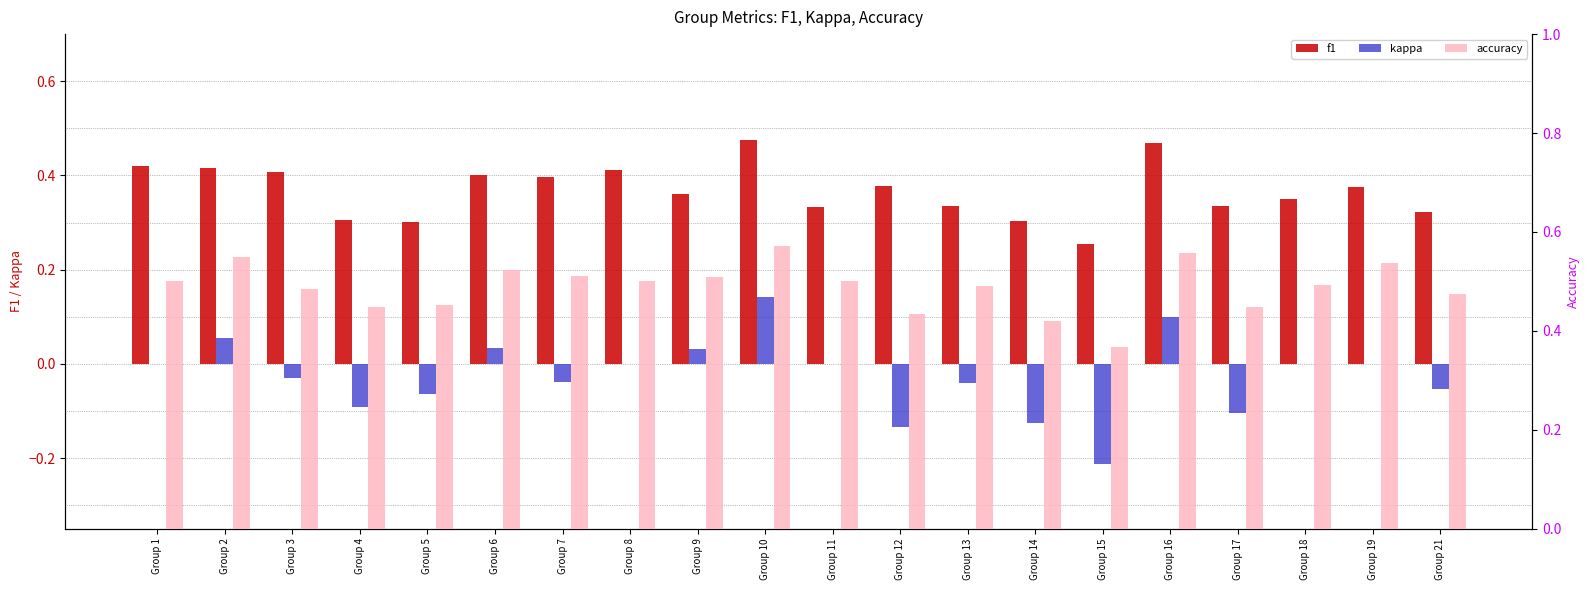

At which category is the sum across all series the highest?

Group 10